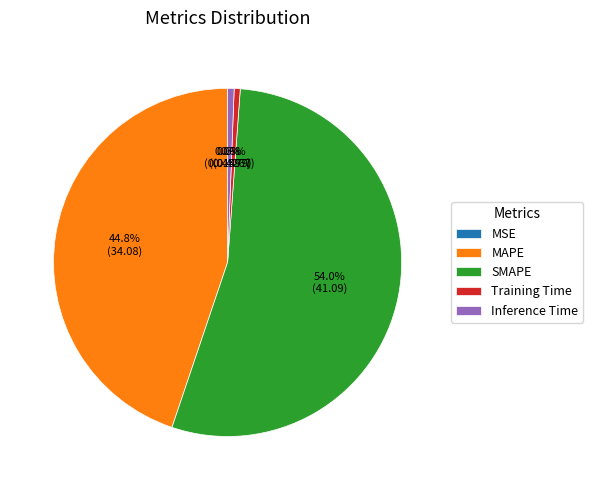

Between MAPE and SMAPE, which is larger?

SMAPE